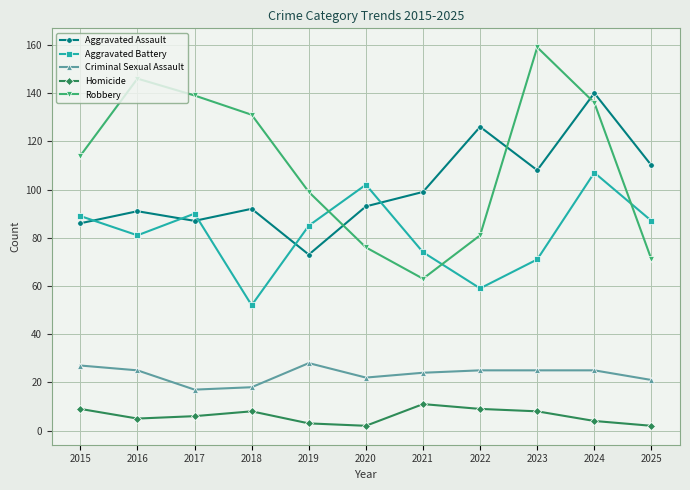

In Robbery, how many points are higher than both neighbors (excluding endpoints)?

2